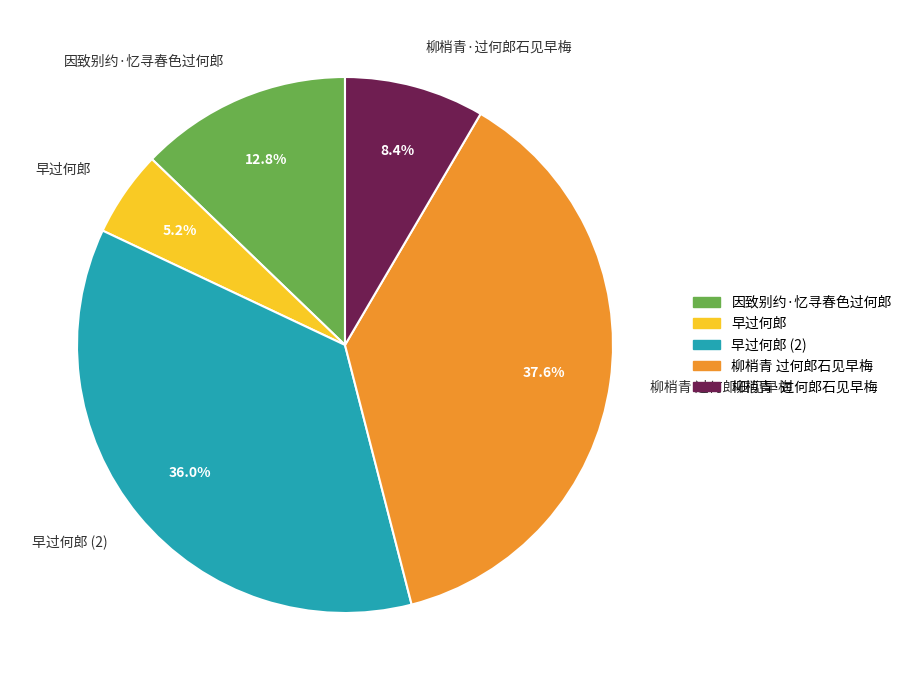

Which category has the smallest portion of the pie?

早过何郎